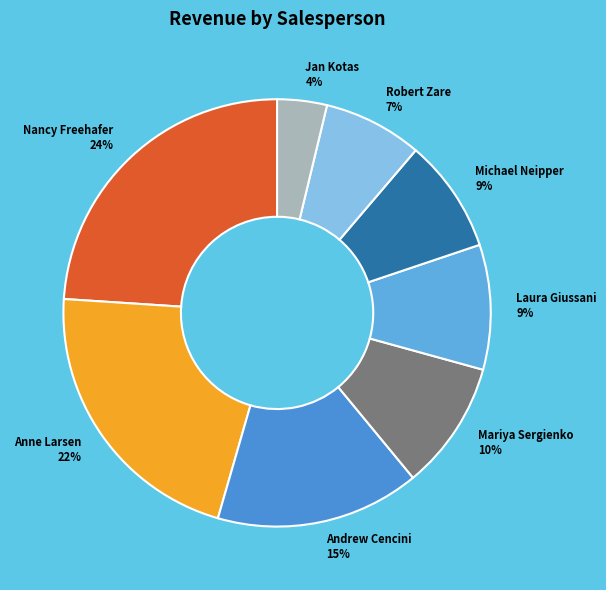

What percentage is the Laura Giussani slice, to the nearest percent?

9%